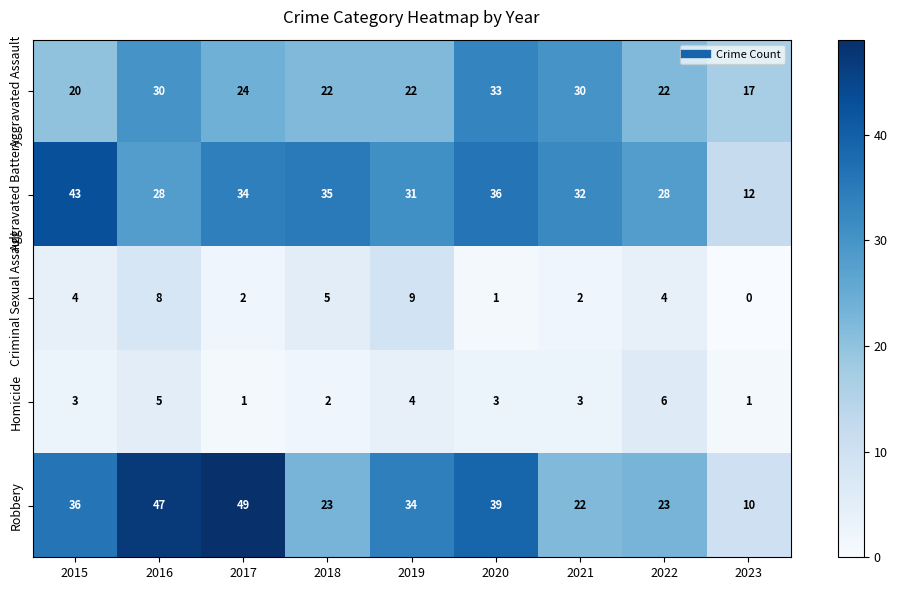

What is the greatest value displayed?

49